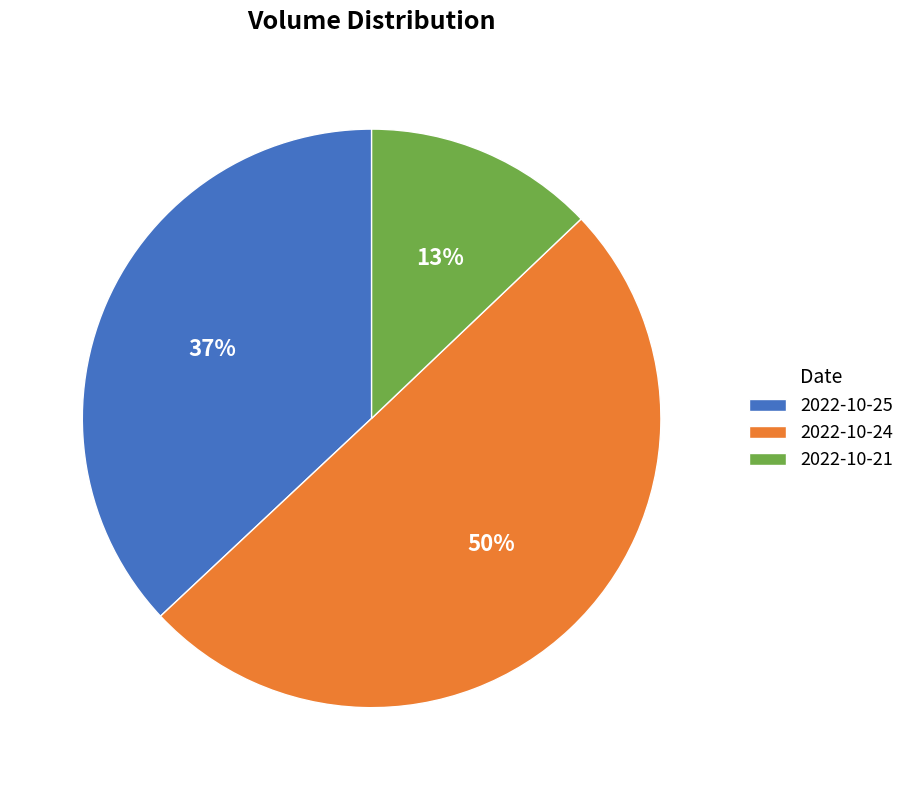

What is the ratio of the value at 2022-10-24 to the value at 2022-10-25?

1.4